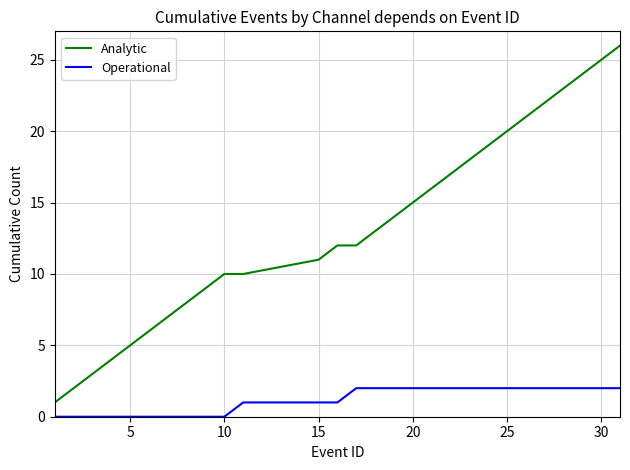

Reading left to right, what are all the values shown in this chart?

Analytic: 1	2	3	4	5	6	7	8	9	10	10	11	12	12	13	14	15	16	17	18	19	20	21	22	23	24	25	26
Operational: 0	0	0	0	0	0	0	0	0	0	1	1	1	2	2	2	2	2	2	2	2	2	2	2	2	2	2	2